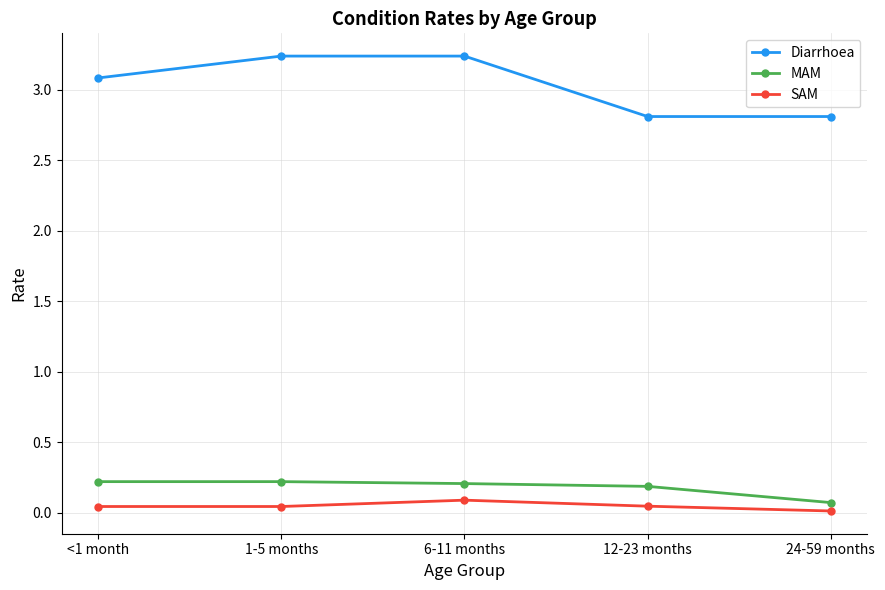

What position from the right is <1 month?

5